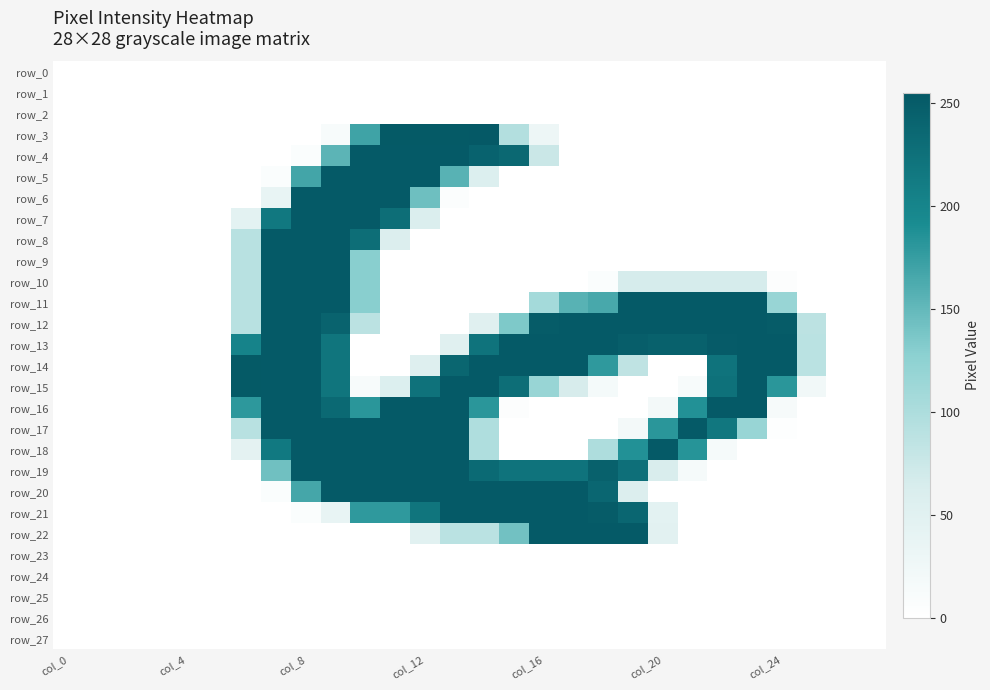

What is the greatest value displayed?

255